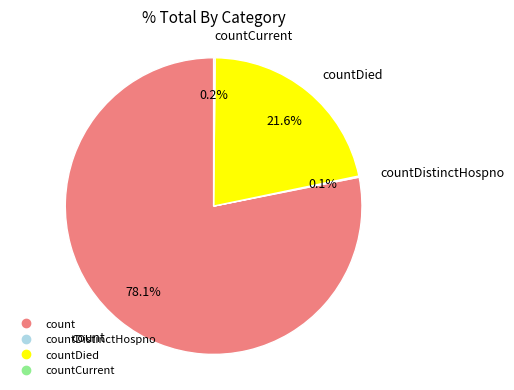

To the nearest percent, what is the average slice percentage?

25%